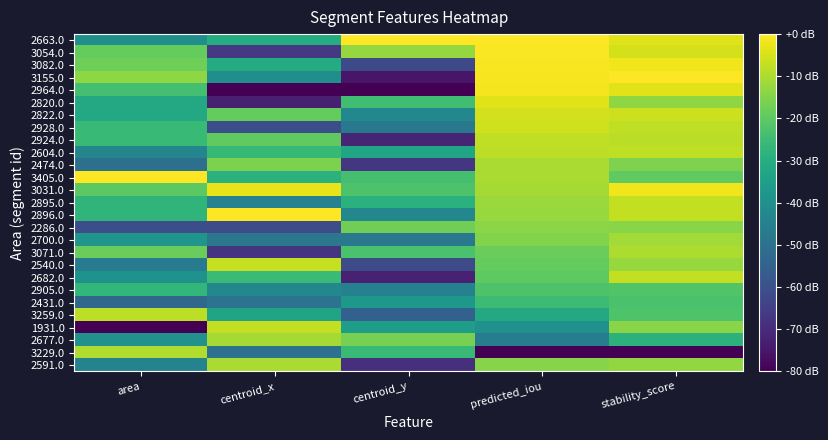

At which category does the chart reach its peak across all series?

centroid_y